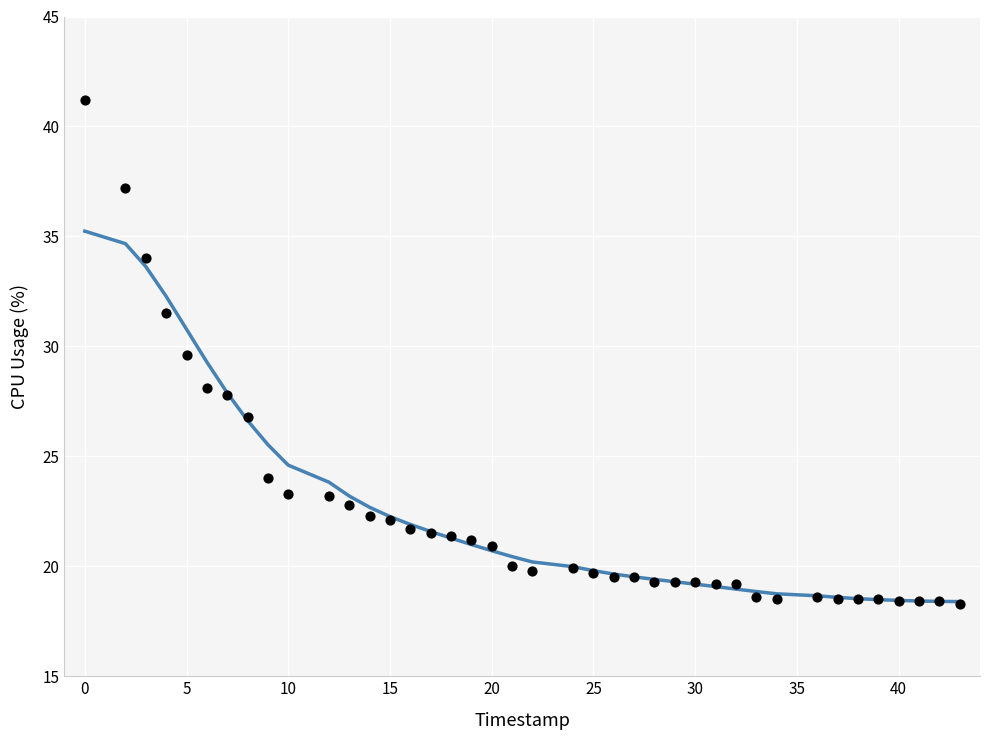

What is the range of Y values (max minus min)?

22.9